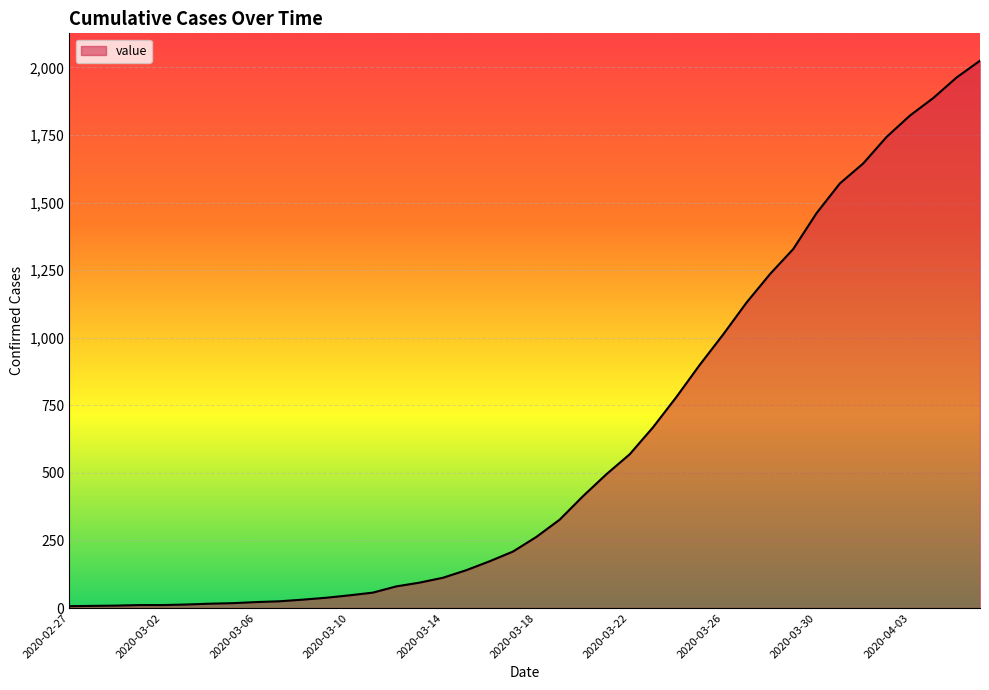

What is the sum of all values?

24361